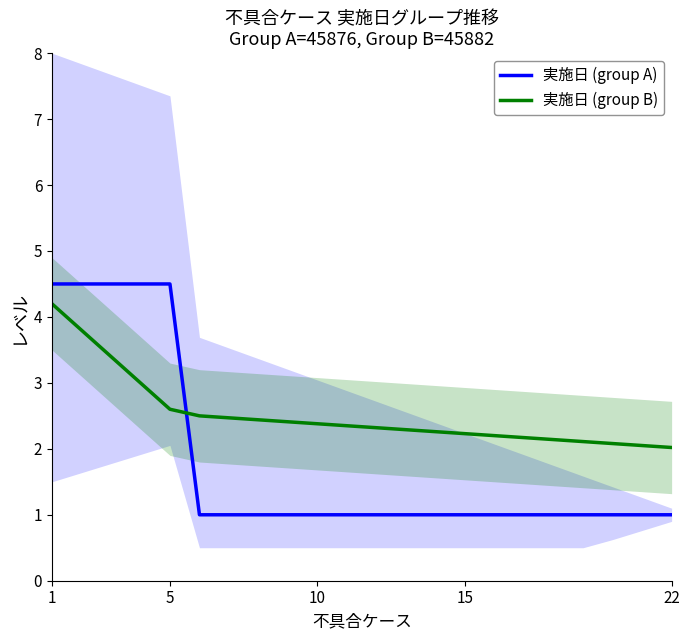

What is the average value of the 実施日 (group B) series?

2.5